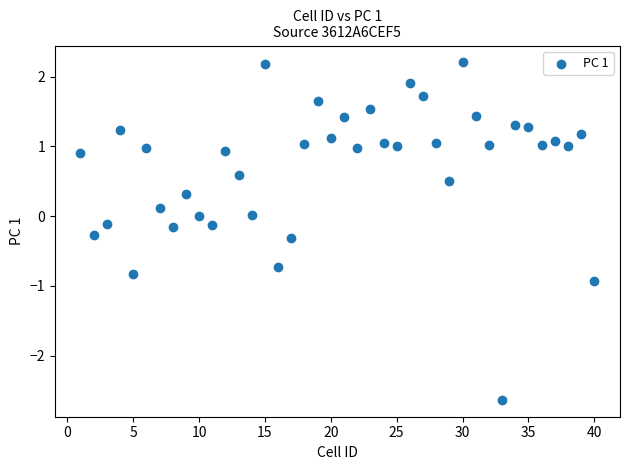

What is the range of Y values (max minus min)?

4.8